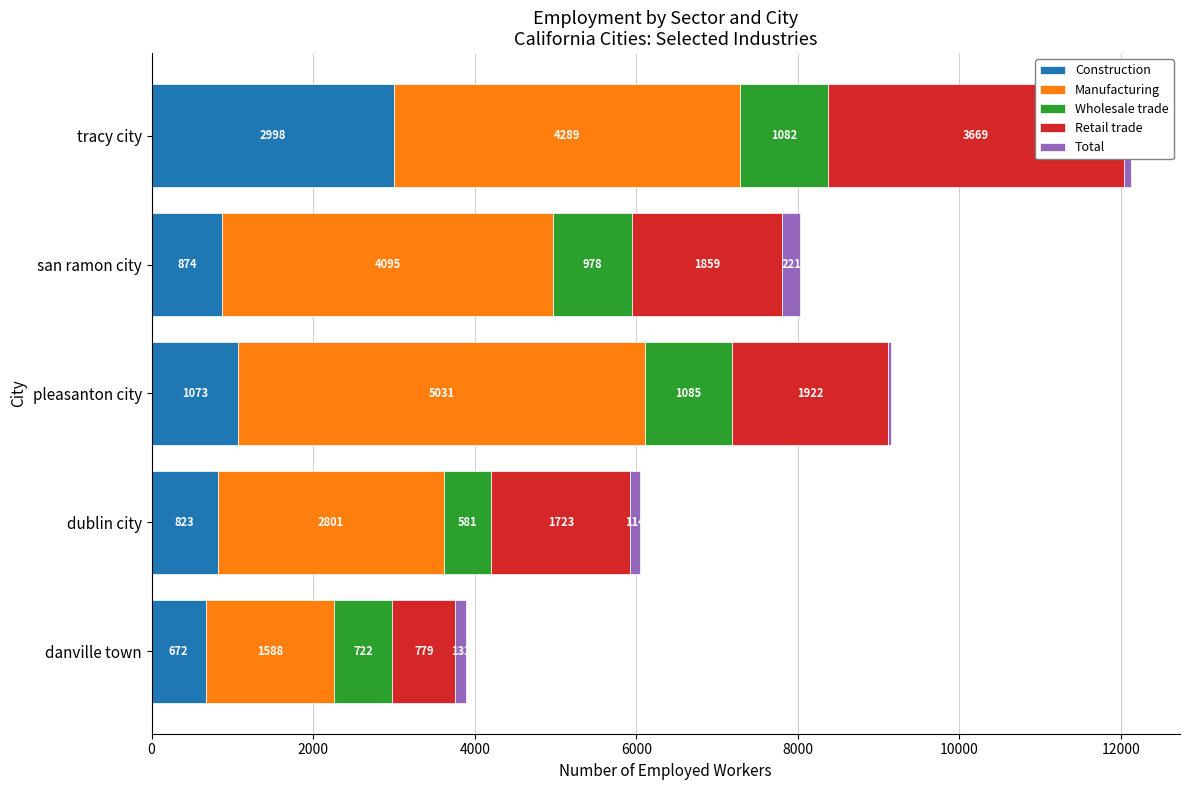

Reading left to right, transcribe all the data shown in this chart.

Construction: 672	823	1073	874	2998
Manufacturing: 1588	2801	5031	4095	4289
Wholesale trade: 722	581	1085	978	1082
Retail trade: 779	1723	1922	1859	3669
Total: 132	114	37	221	86